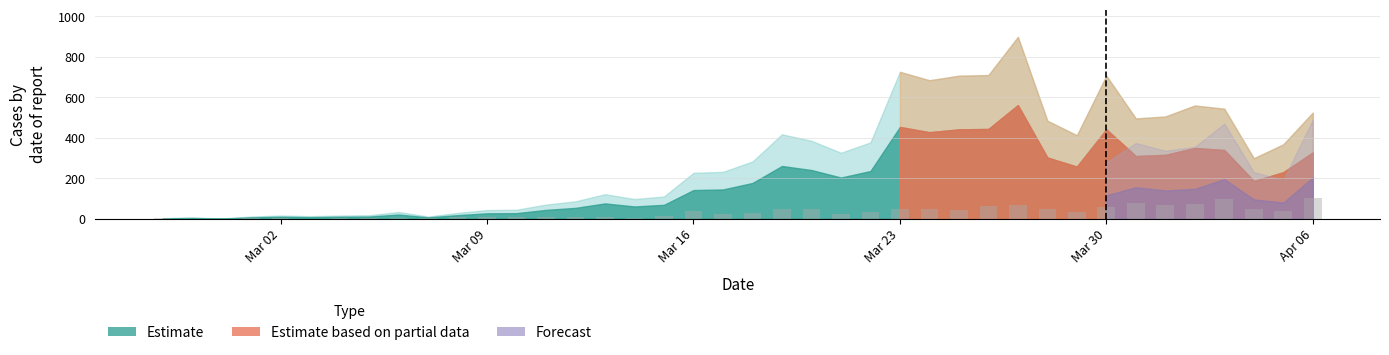

What is the maximum value shown in the chart?

102